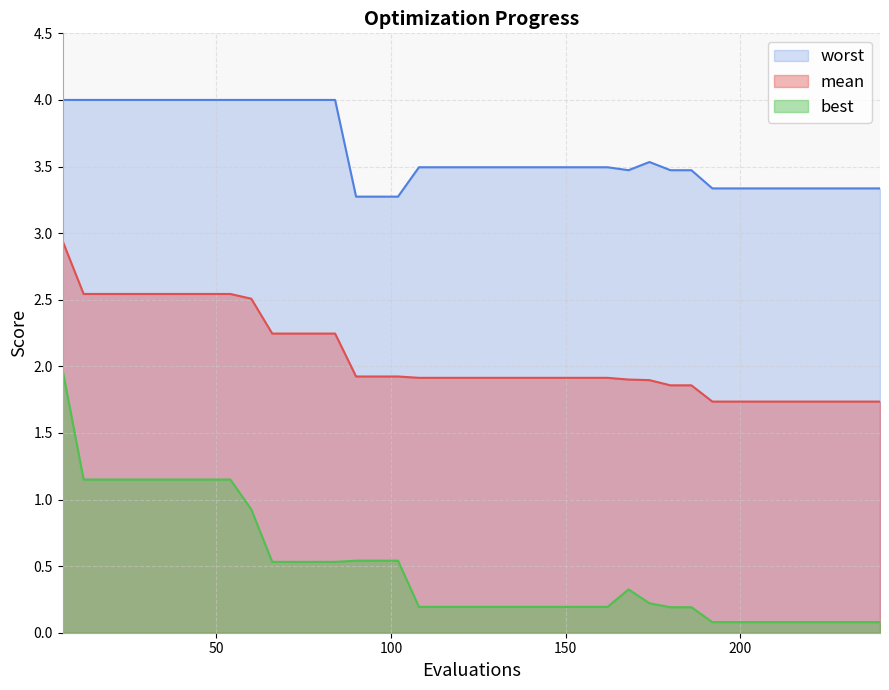

True or false: best has more than 2 interior local peaks.

False